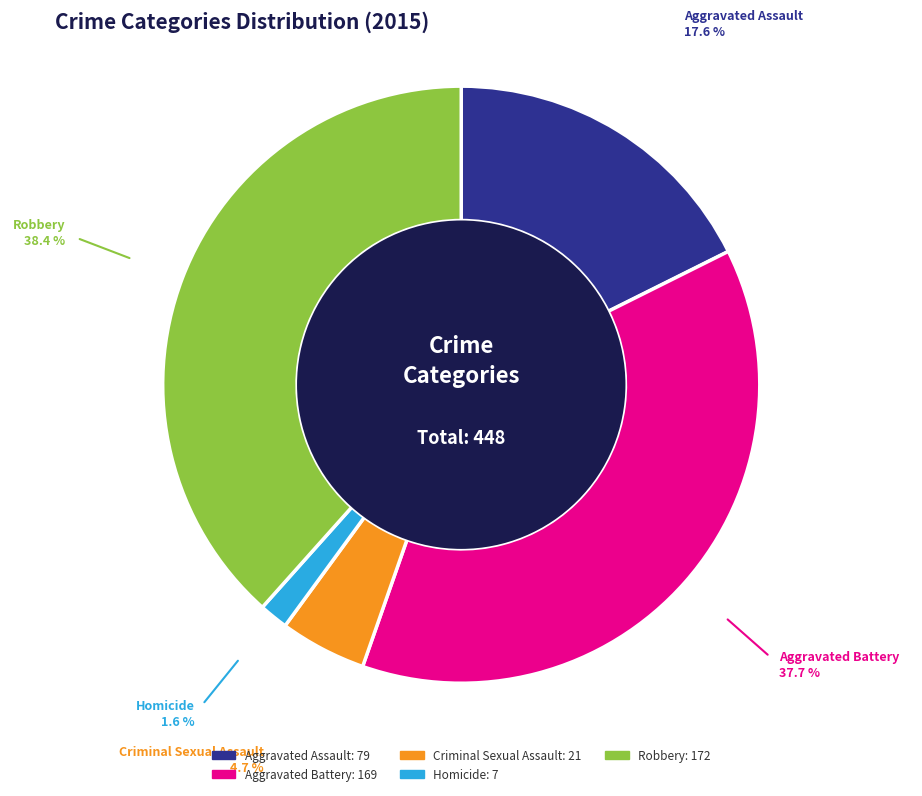

Which category has the biggest portion of the pie?

Robbery